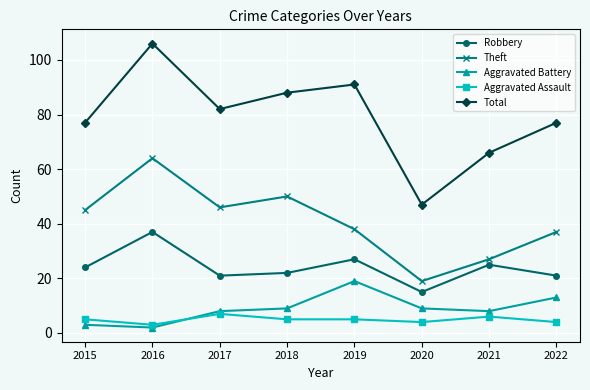

True or false: Robbery and Aggravated Assault cross at least once.

False